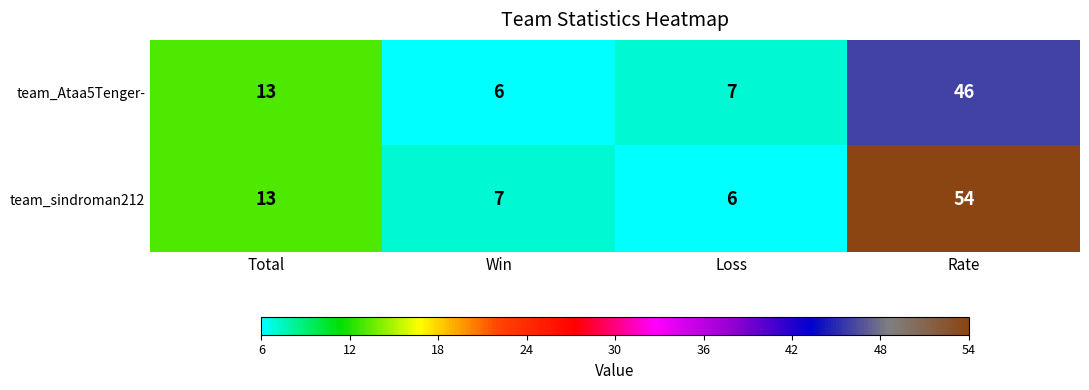

What is the greatest value displayed?

54